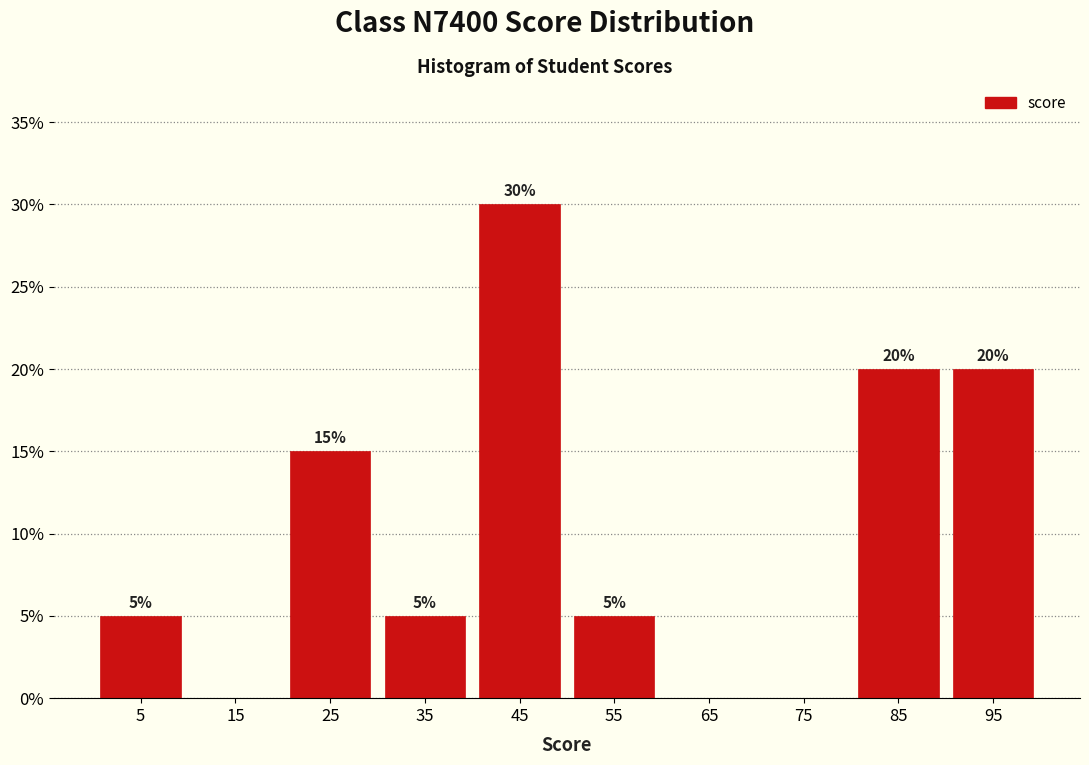

Which range on the x-axis has the tallest bar?

40 to 50